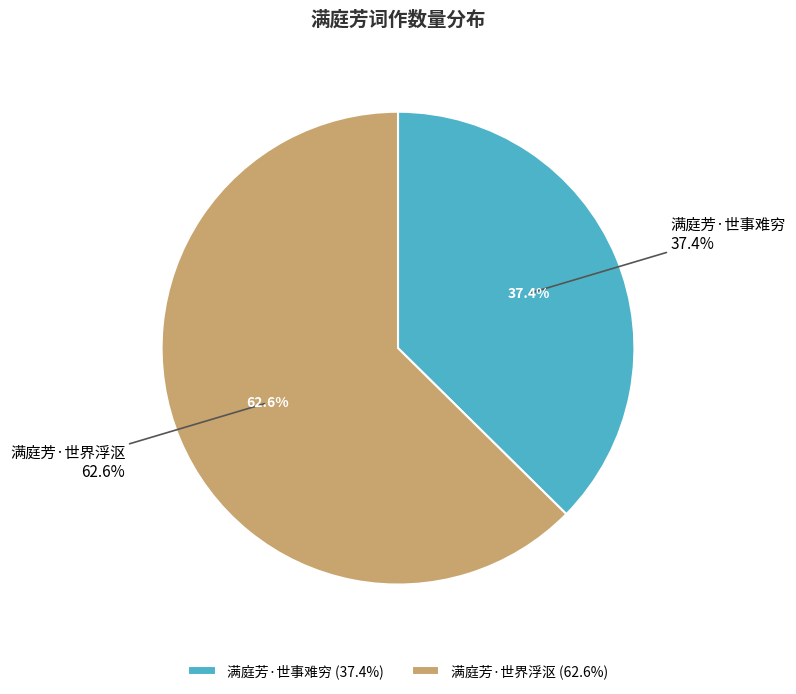

Does 满庭芳·世事难穷 account for over 50% of the chart?

No